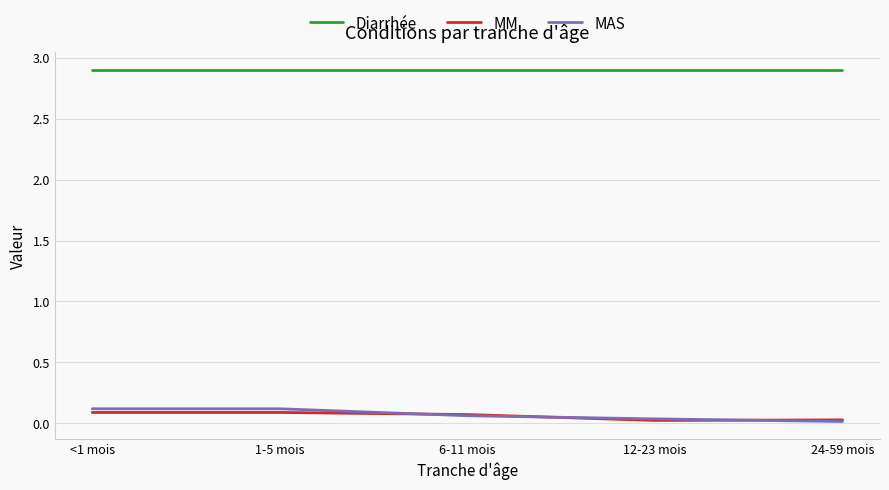

What is the approximate value of Diarrhée at <1 mois?

2.9